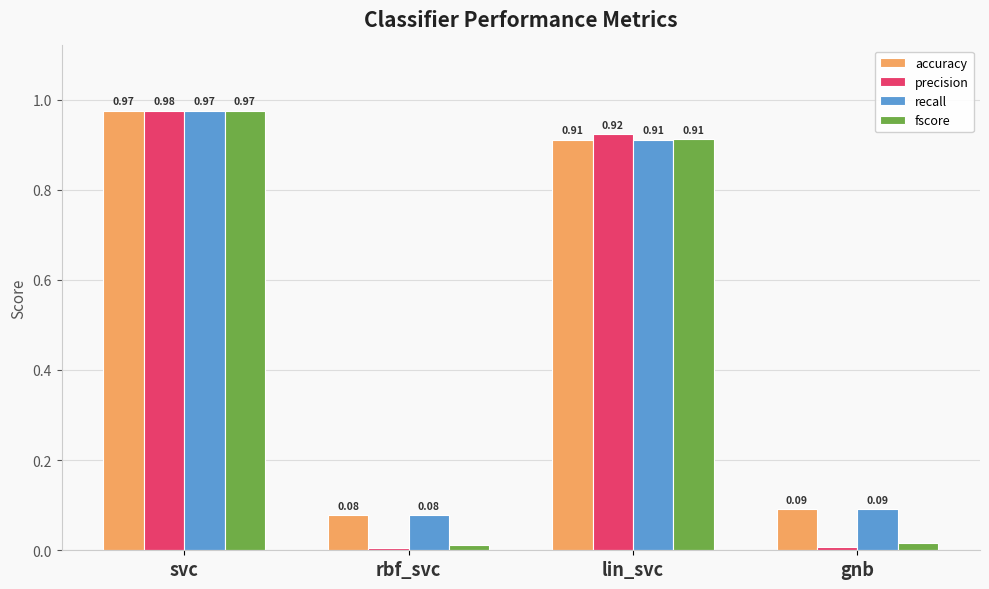

Which series has the largest range (max minus min)?

precision